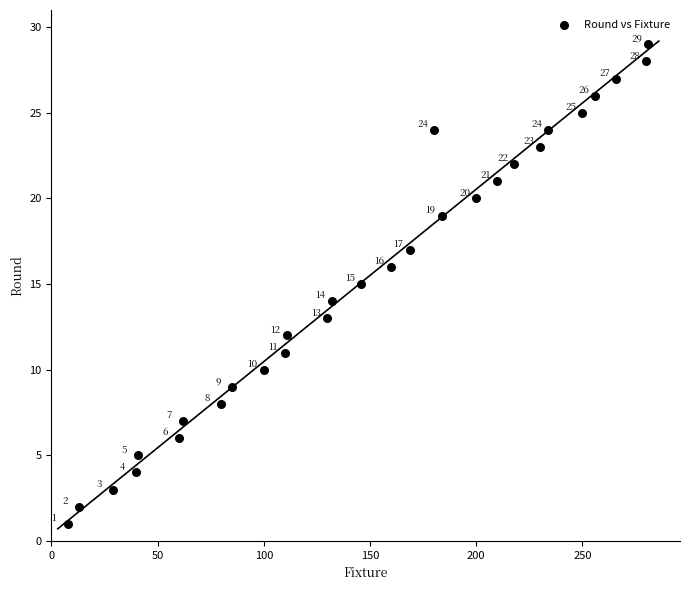

What Y value in the scatter plot is closest to 15?

15